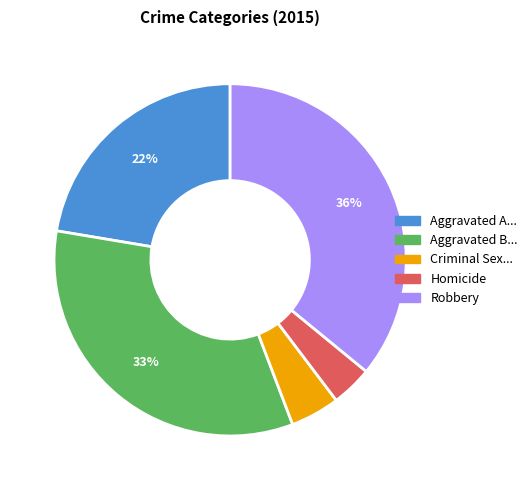

Is there any slice that represents more than half of the pie?

No